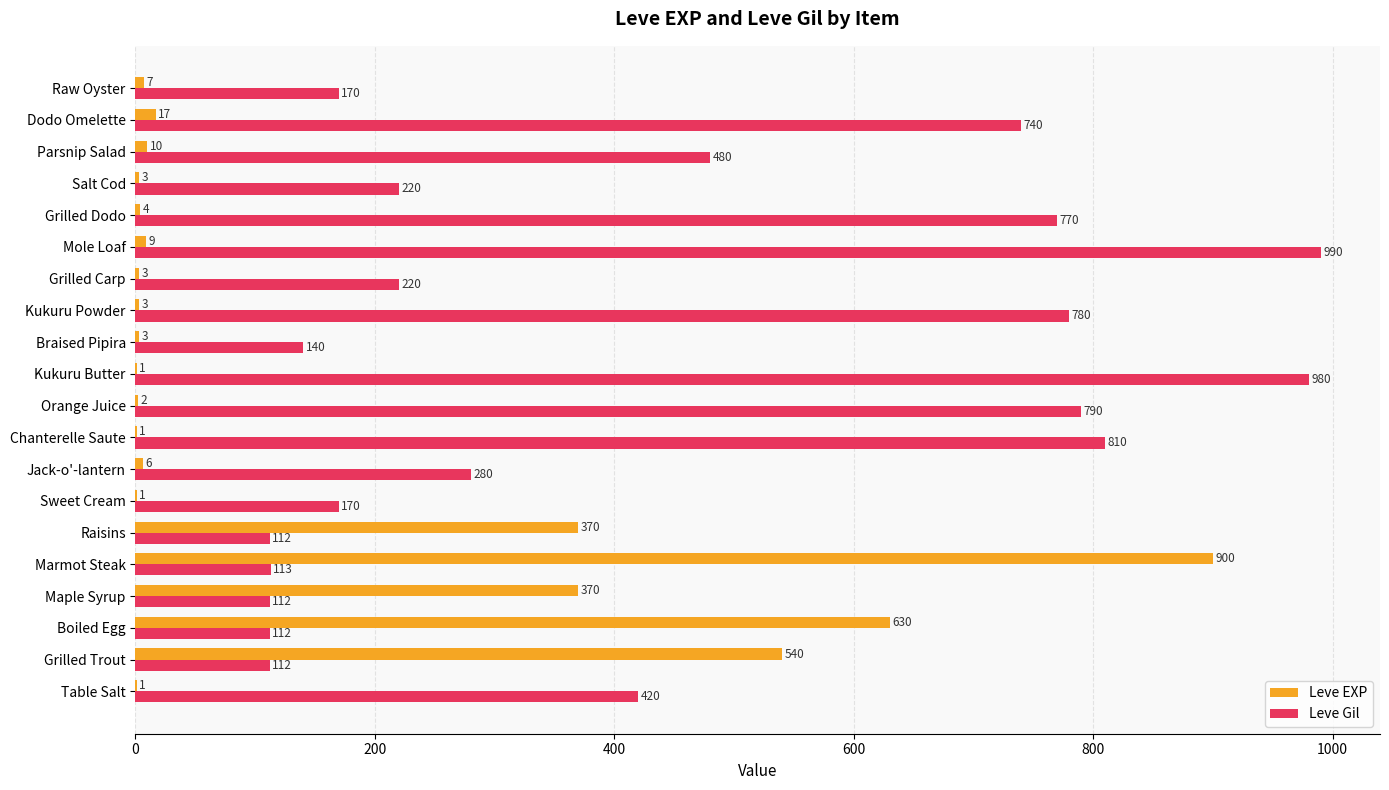

Which series changed the most between Marmot Steak and Parsnip Salad?

Leve EXP